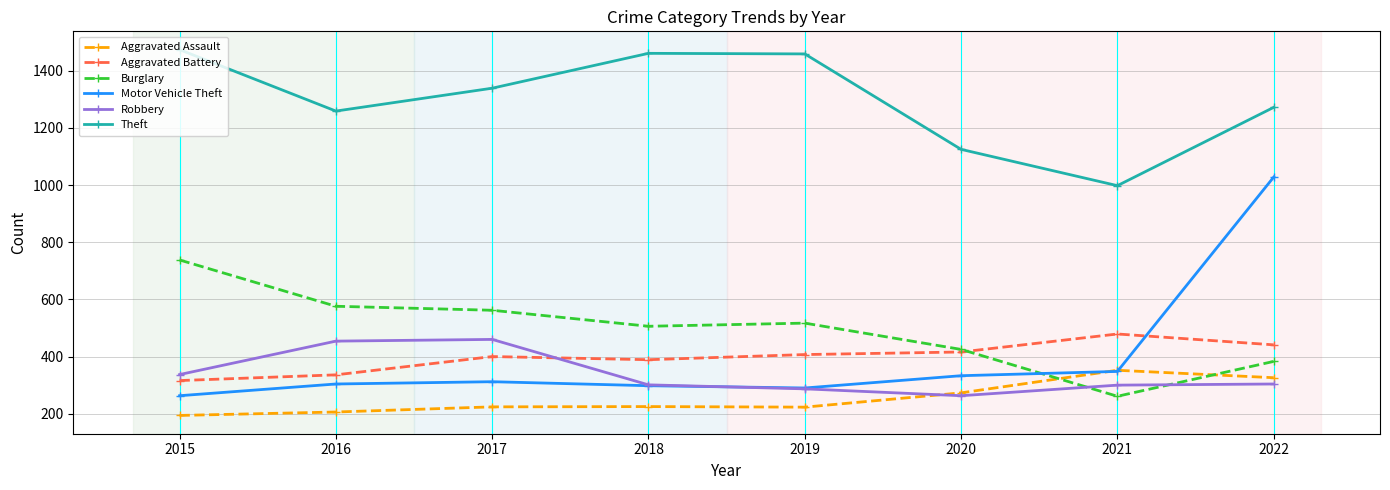

What is the difference between the Robbery values at 2020 and 2019?

24